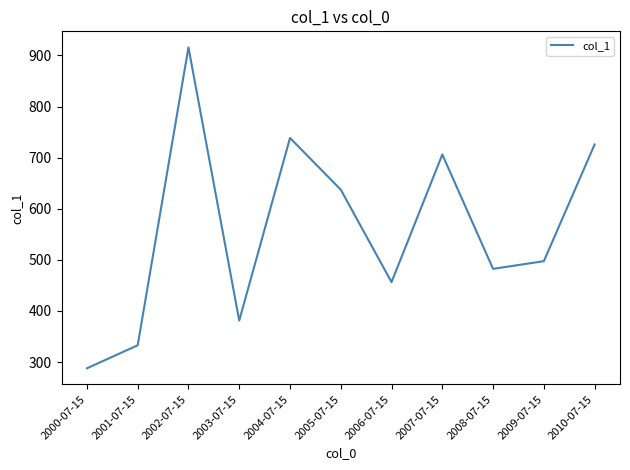

Is it true that the value at 2009-07-15 is 497.5?

True